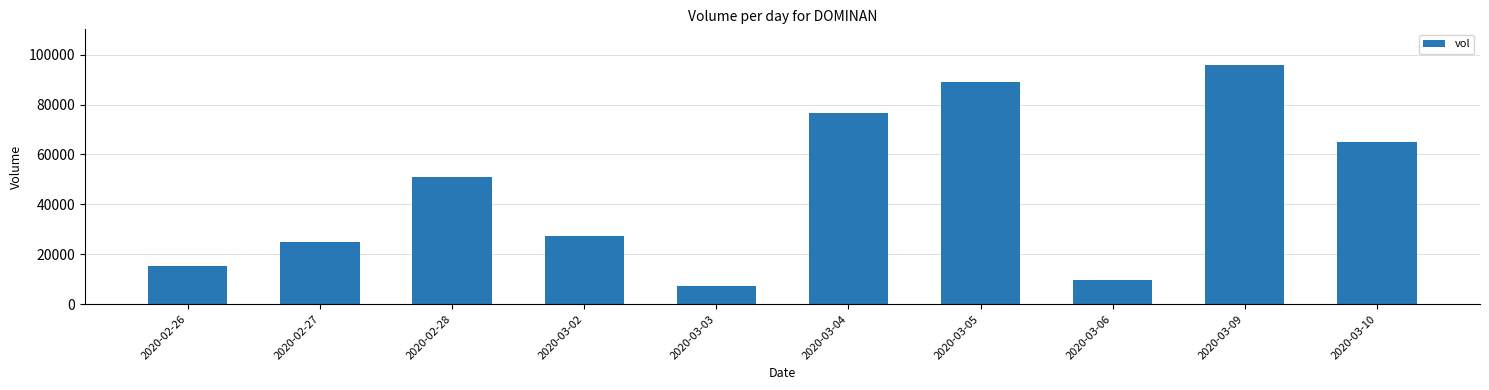

What is the value of the 2nd bar from the left?

24700